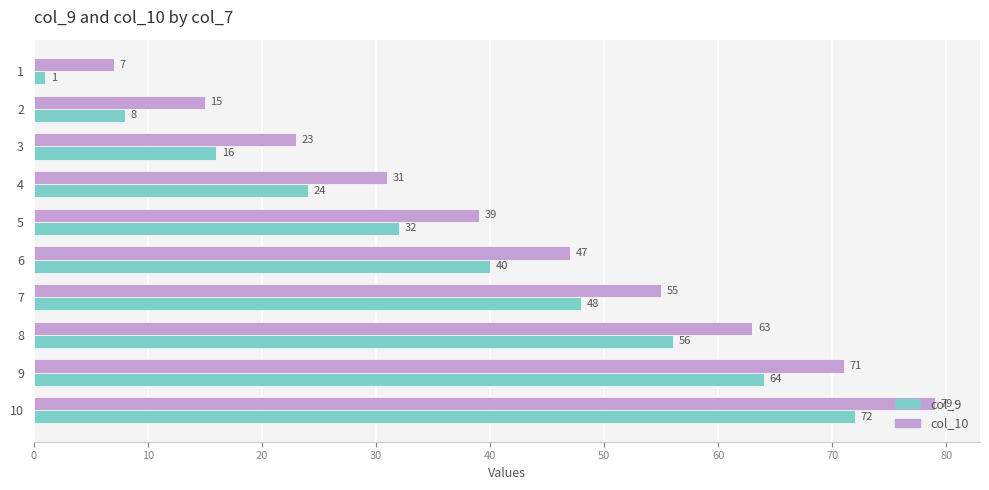

The value of col_9 at 8 is 91. True or false?

False